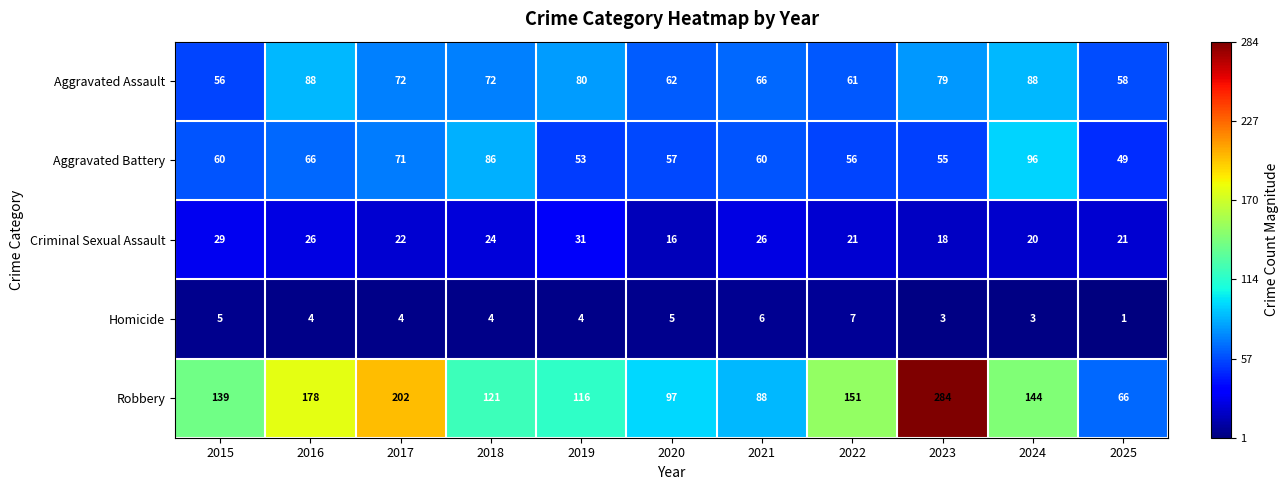

What is the difference between the highest and lowest values at 2022?

144